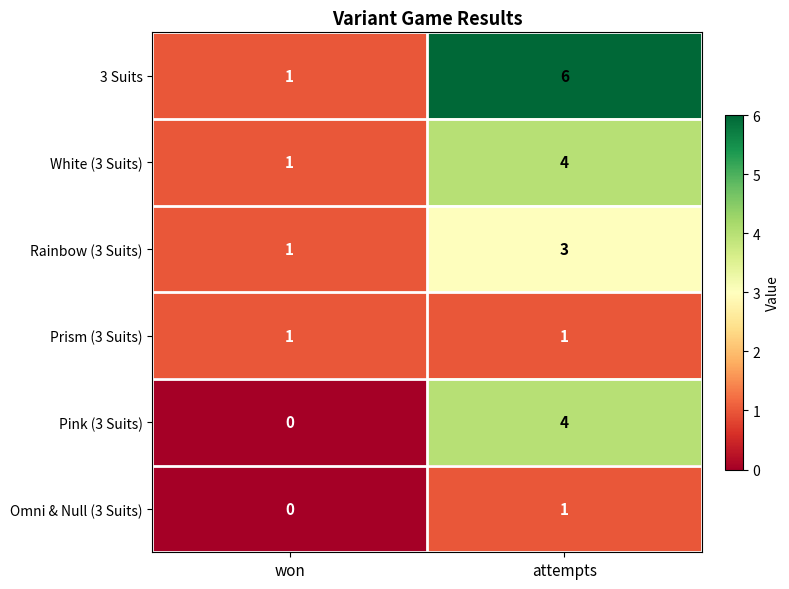

How many data points does each series have?

2